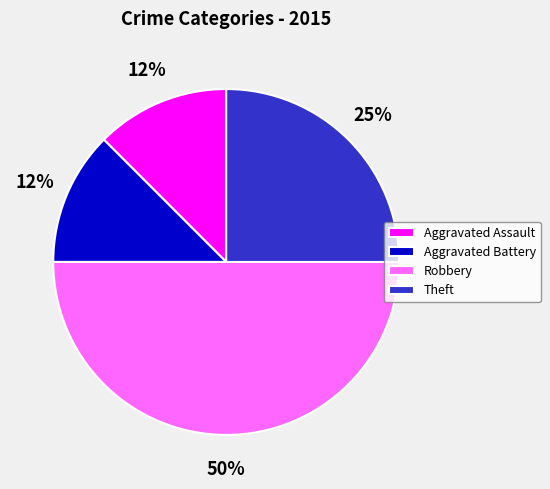

Which has a higher value, Aggravated Battery or Robbery?

Robbery